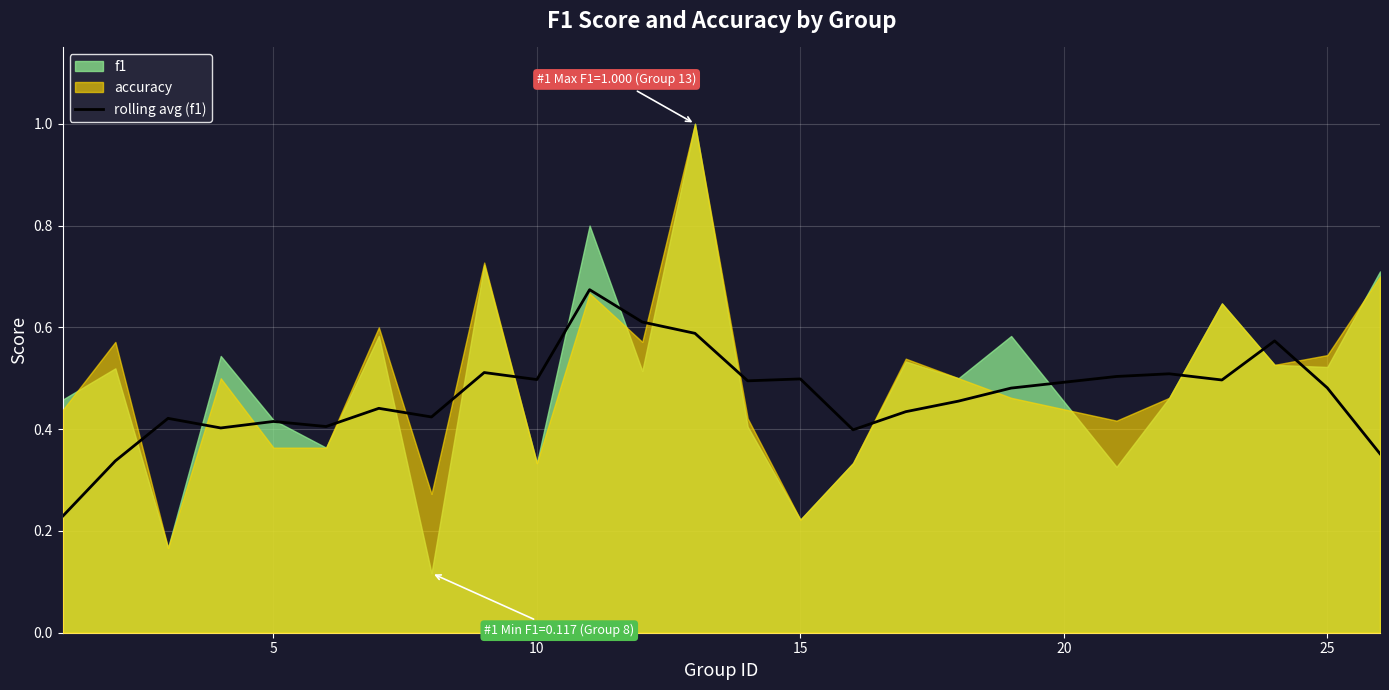

How many lines are shown in the chart?

1